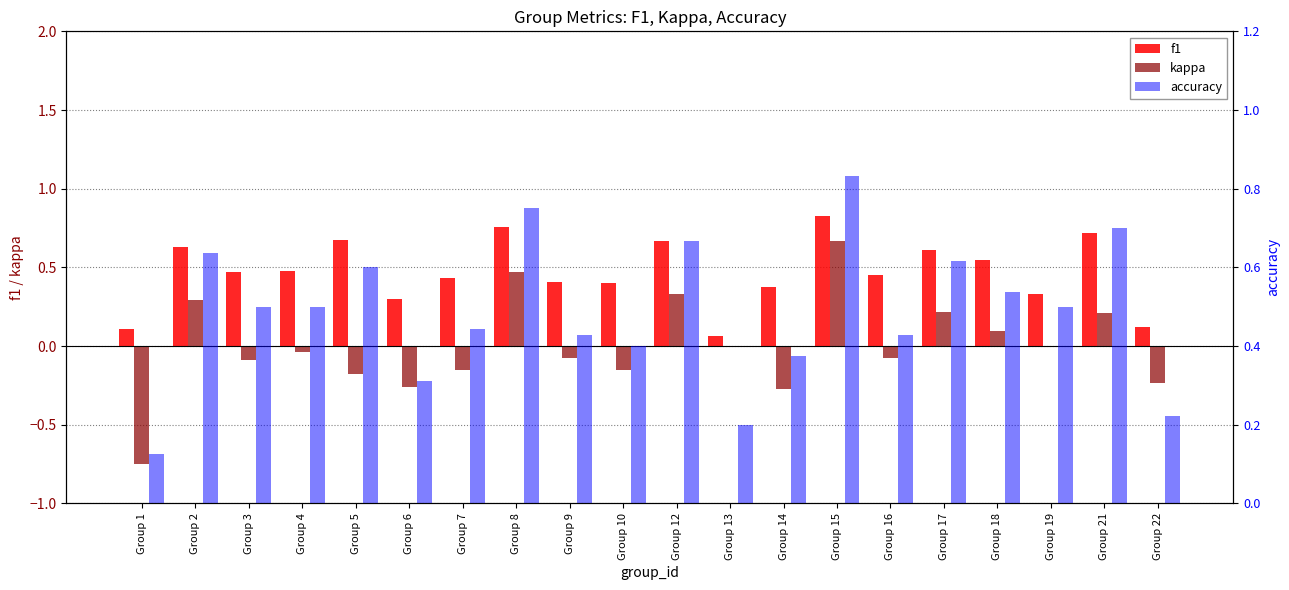

At which category is the sum across all series the highest?

Group 15